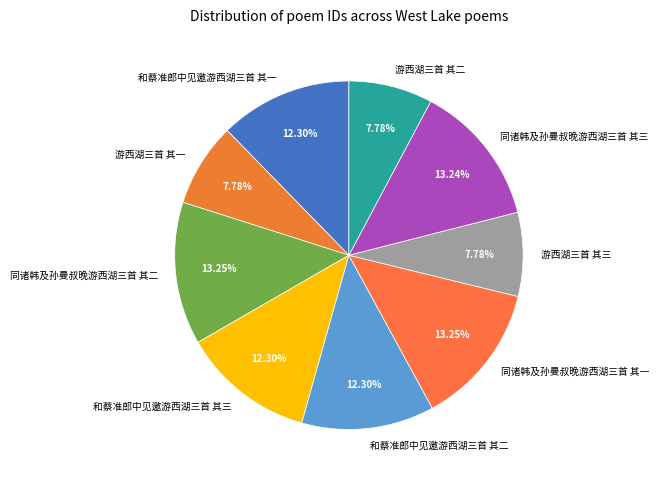

To the nearest percent, what is the difference between the largest and smallest slice percentages?

5%